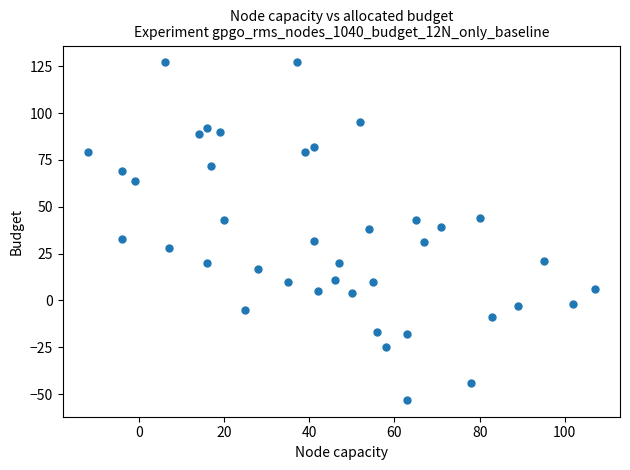

What is the range of Y values (max minus min)?

180